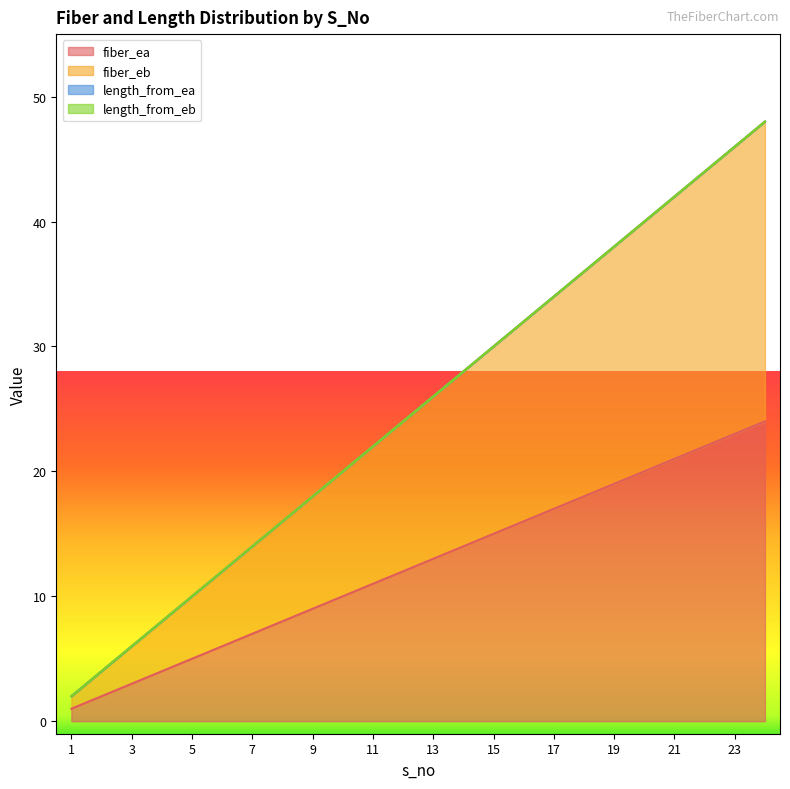

At how many categories does at least one series exceed 1?

24